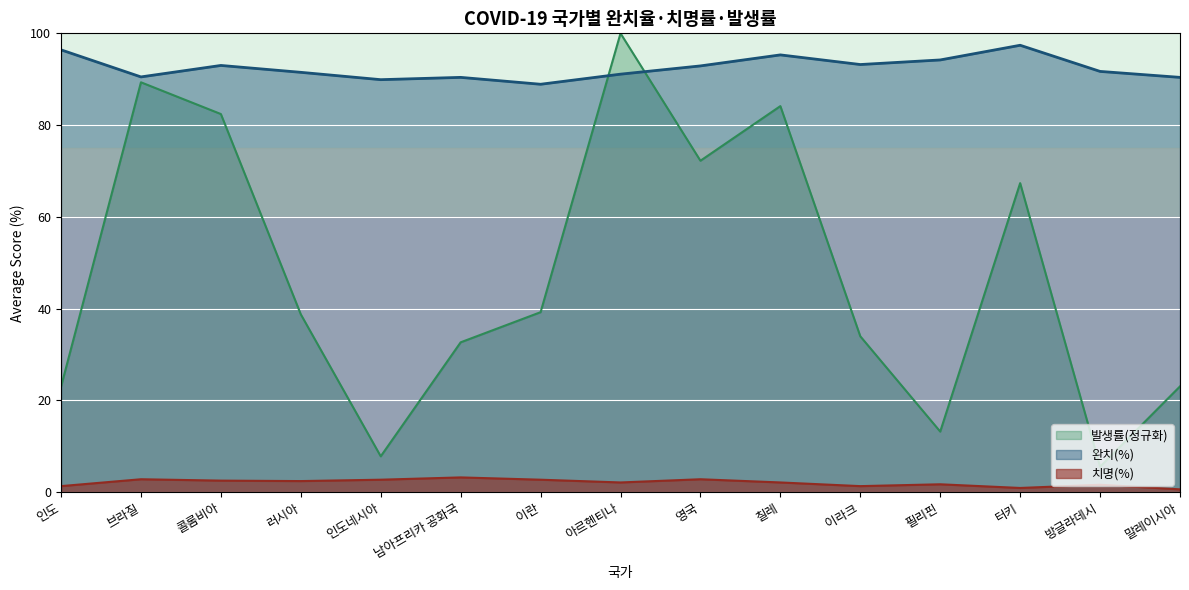

What is the approximate value of 발생률(정규화) at 콜롬비아?

82.4